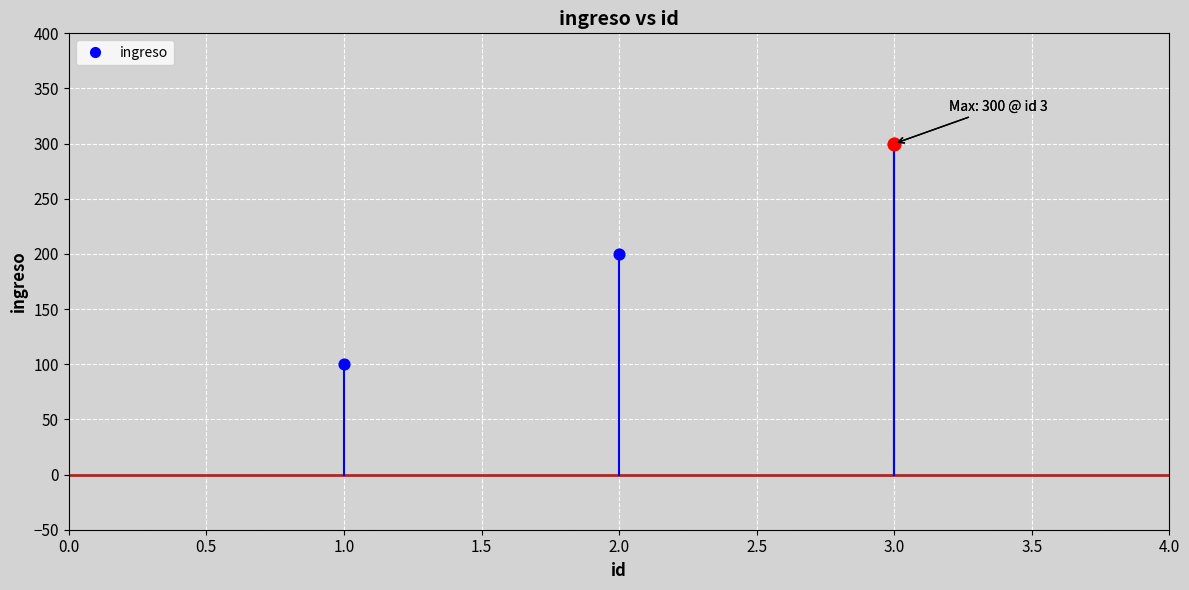

What is the ratio of the value at 2 to the value at 1?

2.0